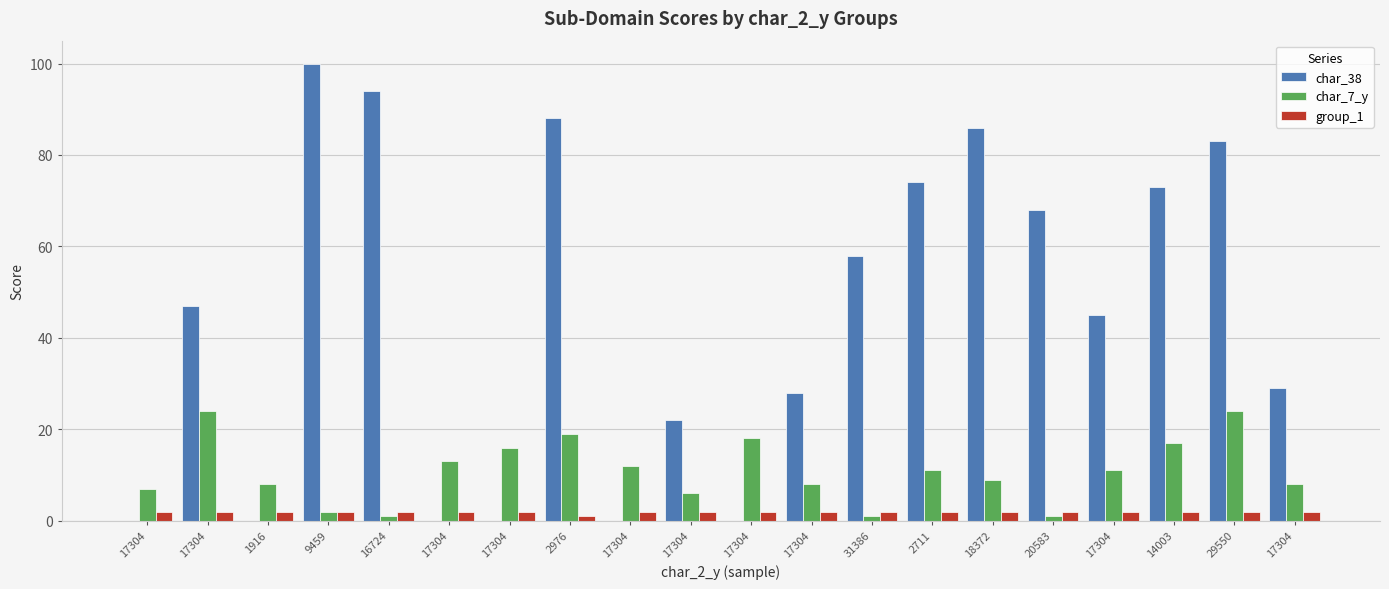

The group_1 series shows 2 at 17304. True or false?

True